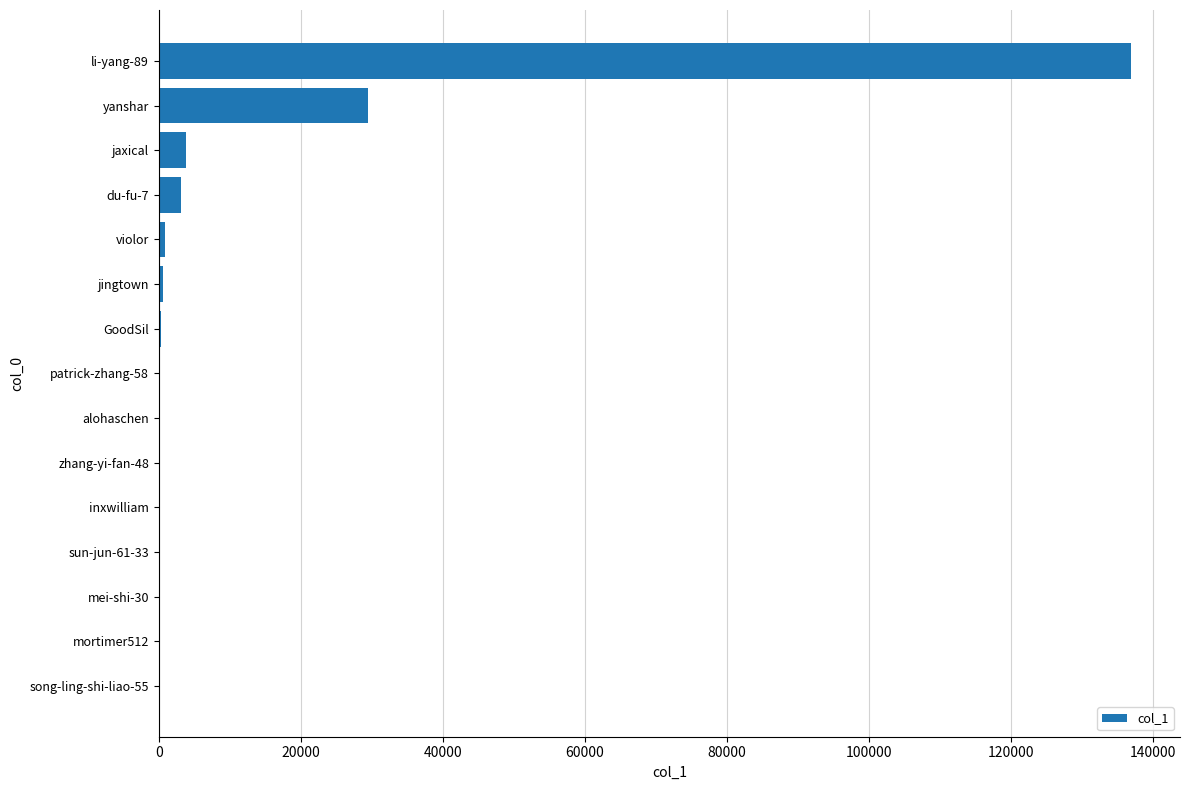

Which label corresponds to the largest value in the chart?

li-yang-89